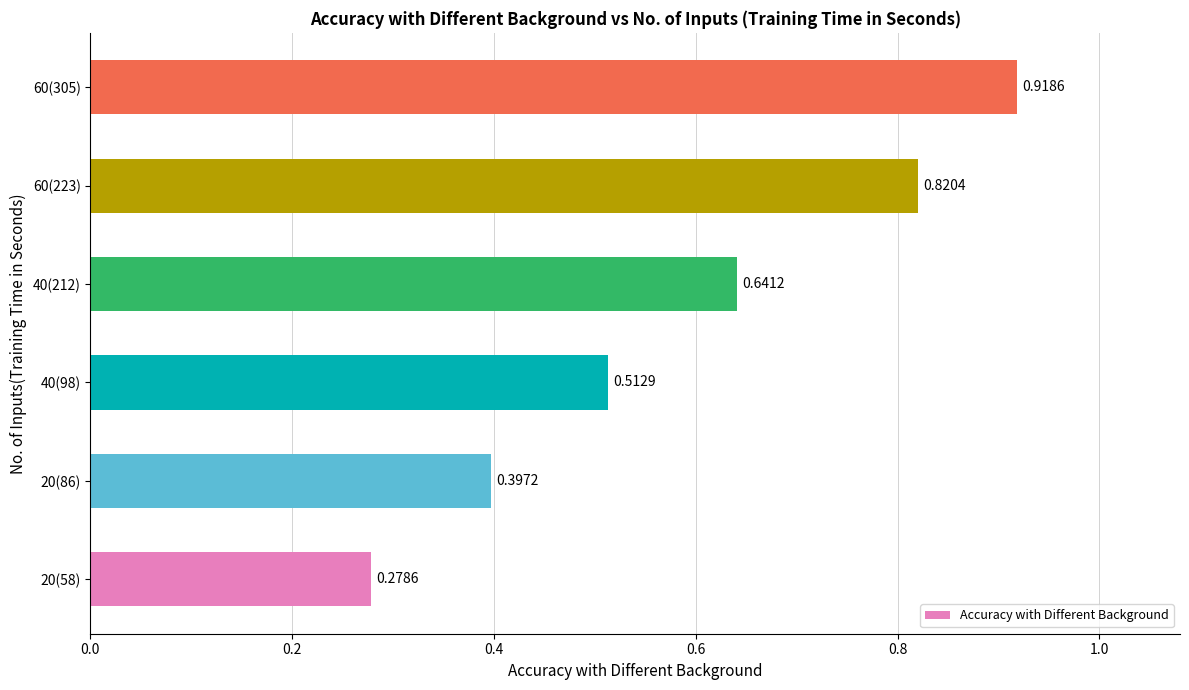

How many bars are there in total?

6